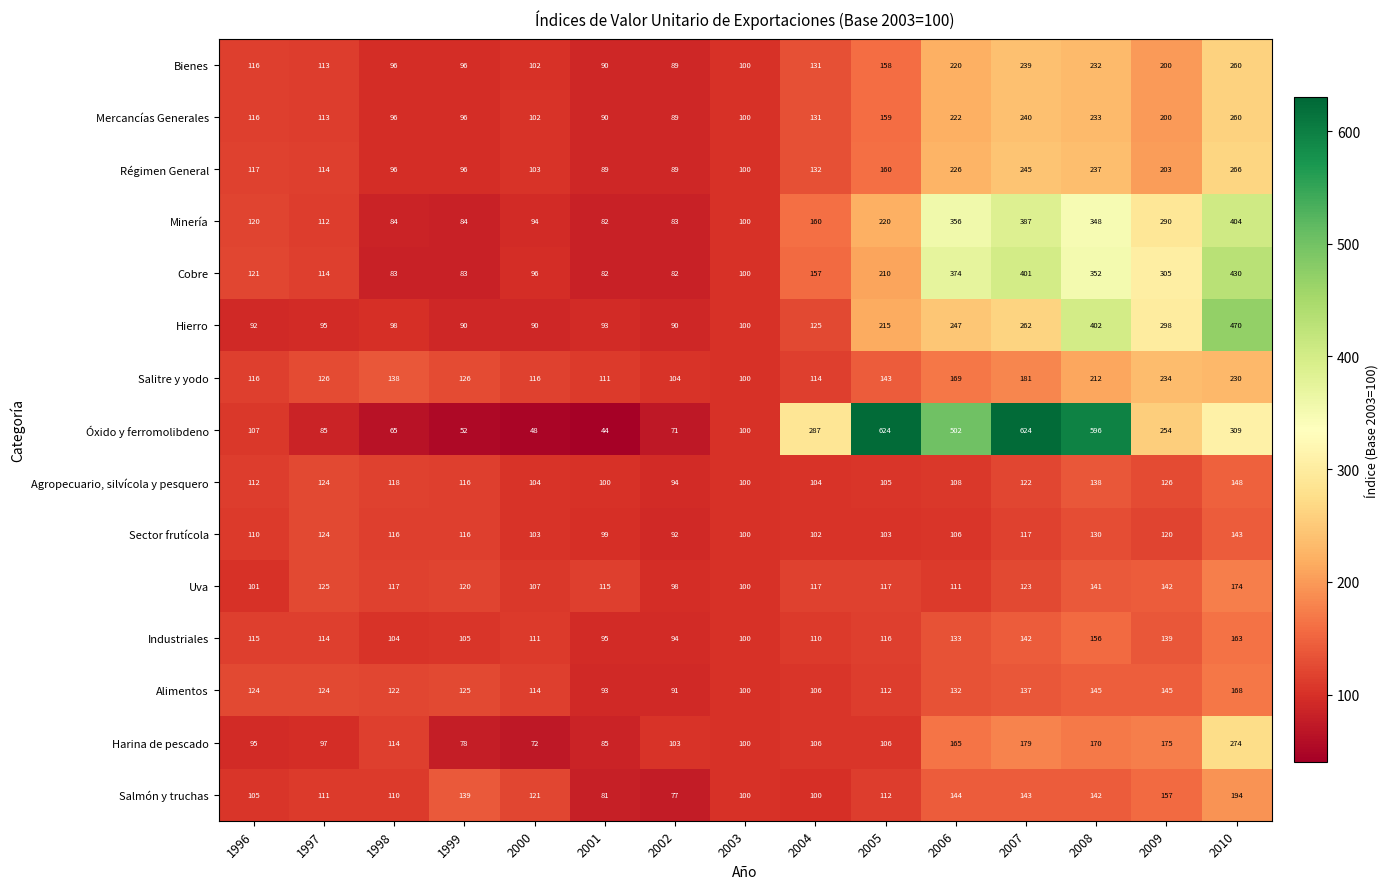

What is the average value of the Harina de pescado series?

128